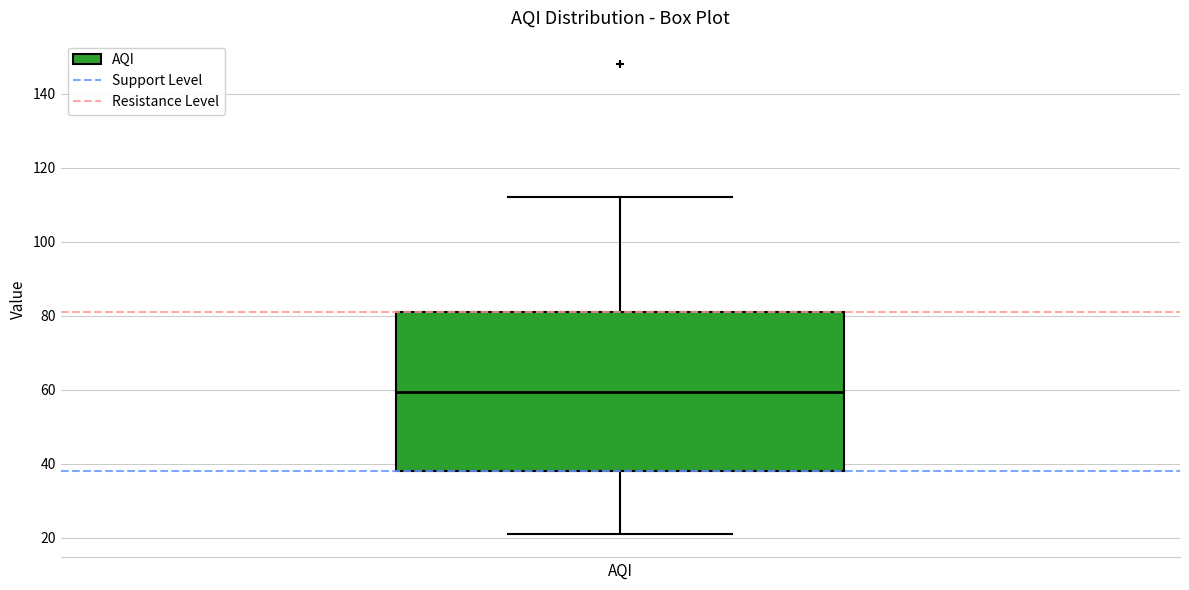

Where is the upper edge of the box on the y-axis? The values are not printed on the chart, so give them approximately, as read against the axis.

82